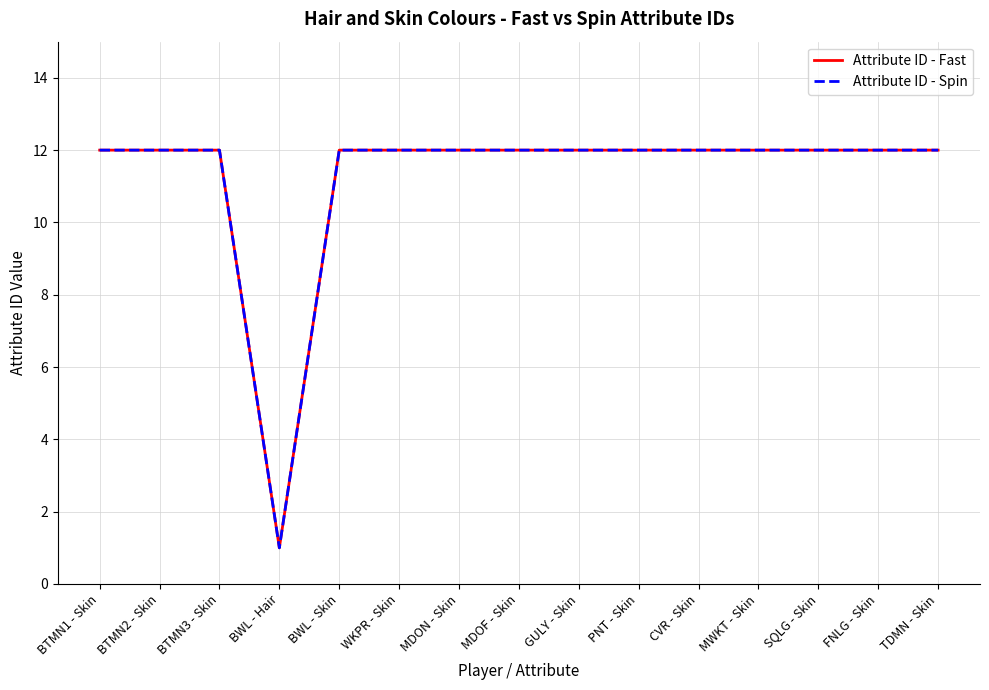

What is the label of the 8th point from the right?

MDOF - Skin